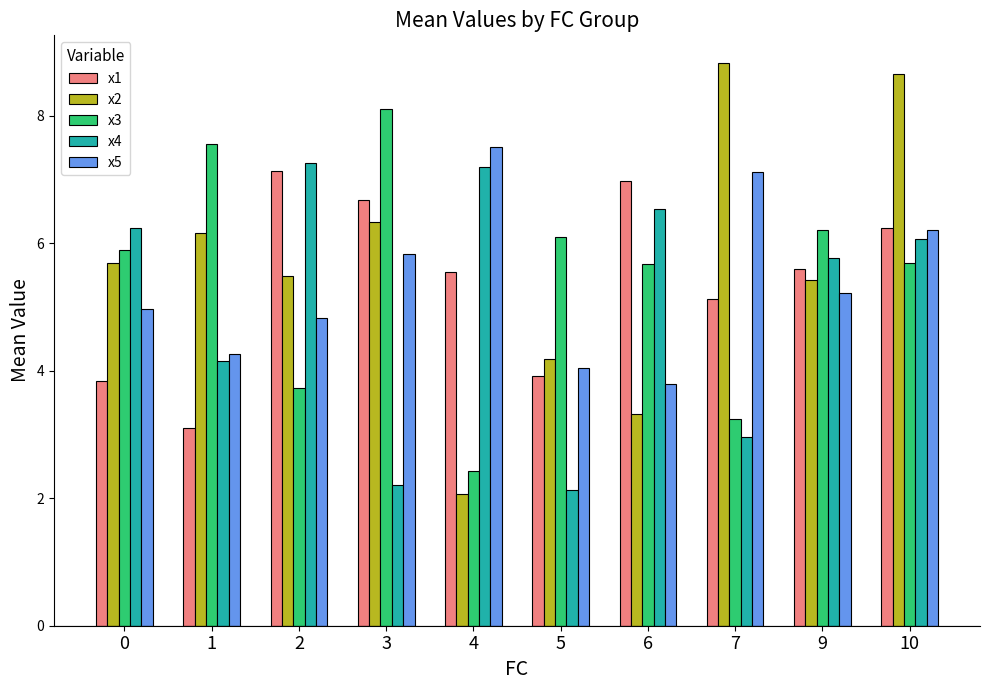

At which category is the sum across all series the highest?

10